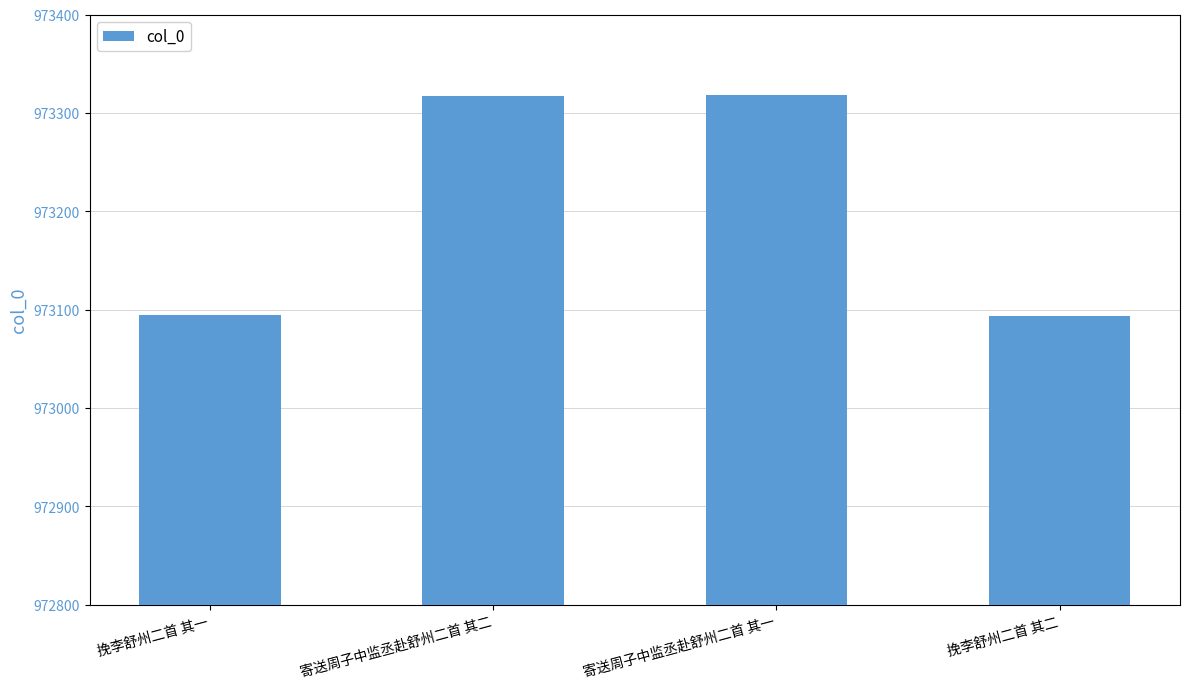

What value does the data have at 挽李舒州二首 其一?

973094